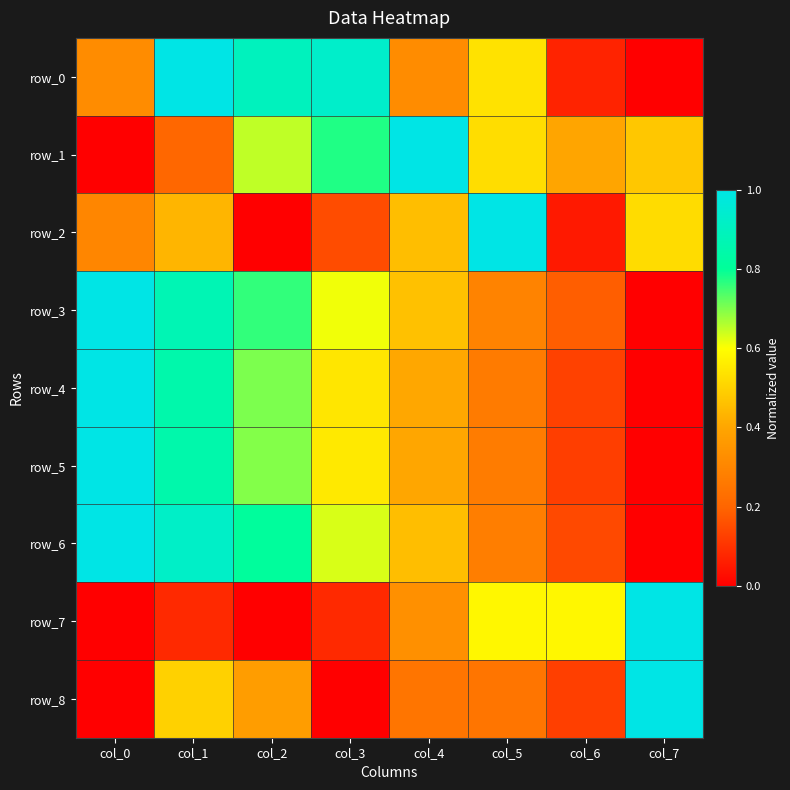

How many values in row_2 are above zero?

7